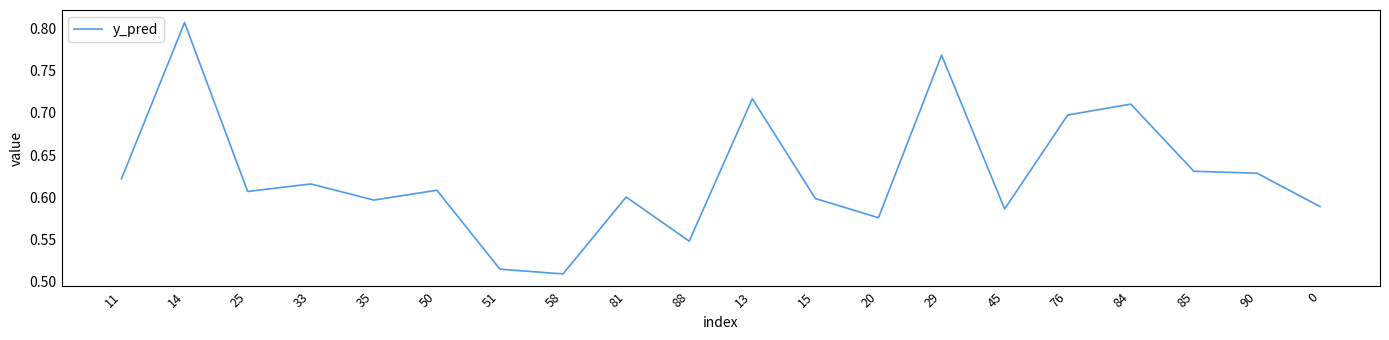

What position from the left is 25?

3